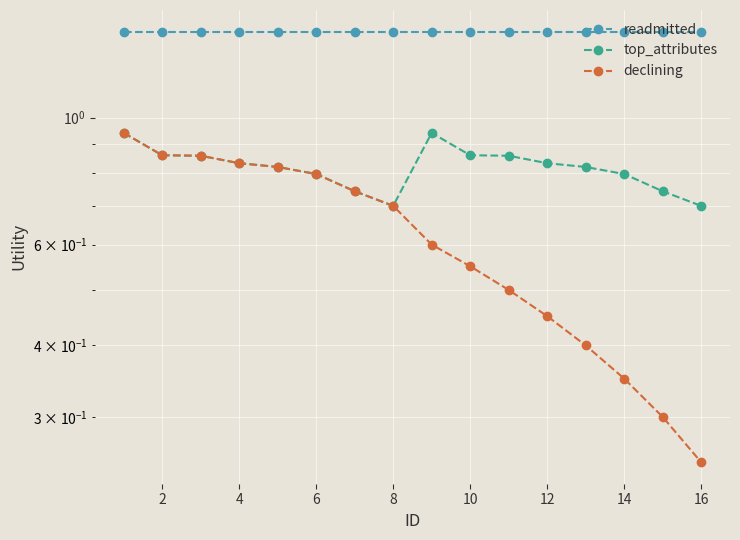

Reading left to right, list all the values displayed in this chart.

readmitted: 1.4	1.4	1.4	1.4	1.4	1.4	1.4	1.4	1.4	1.4	1.4	1.4	1.4	1.4	1.4	1.4
top_attributes: 0.9	0.9	0.9	0.8	0.8	0.8	0.7	0.7	0.9	0.9	0.9	0.8	0.8	0.8	0.7	0.7
declining: 0.9	0.9	0.9	0.8	0.8	0.8	0.7	0.7	0.6	0.6	0.5	0.5	0.4	0.3	0.3	0.2